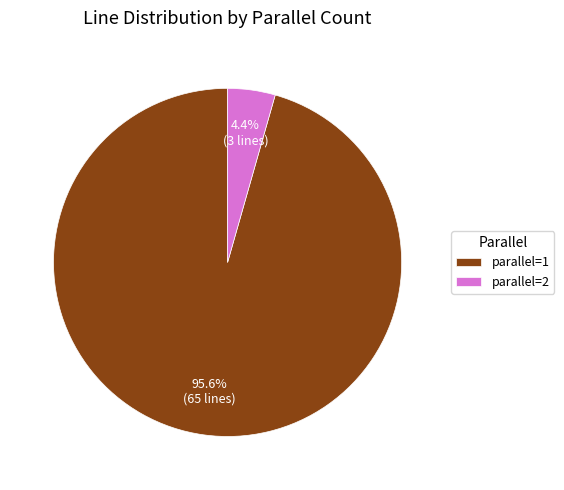

Which category has the biggest portion of the pie?

parallel=1